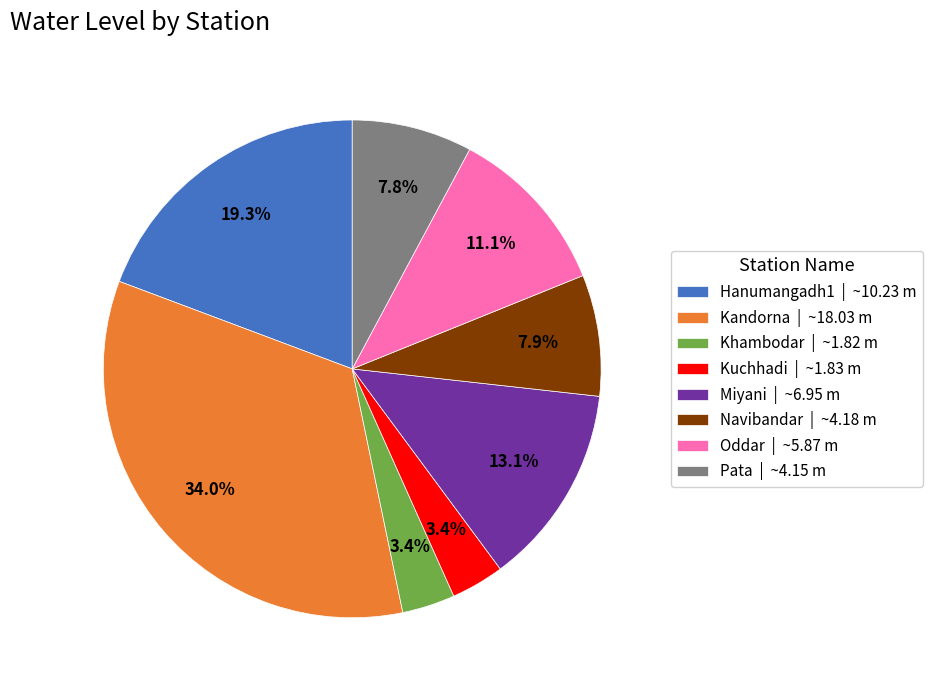

Is there any slice that represents more than half of the pie?

No